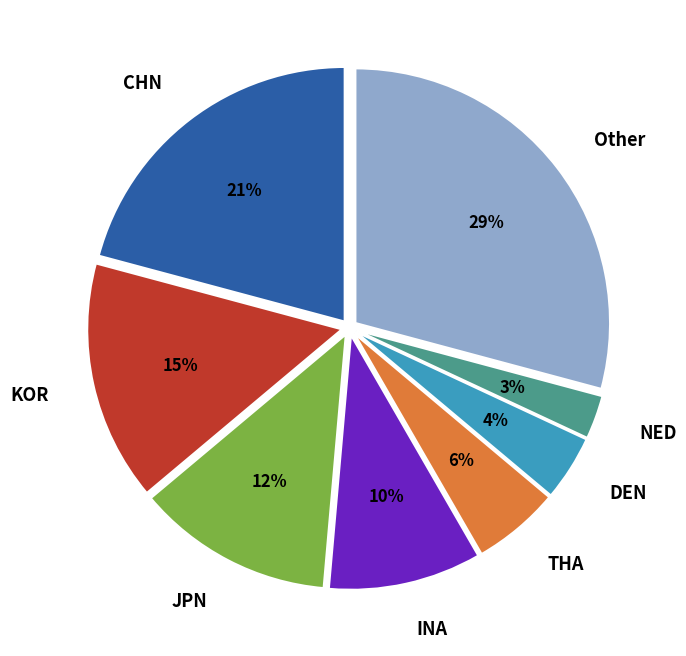

Which category has the smallest portion of the pie?

NED